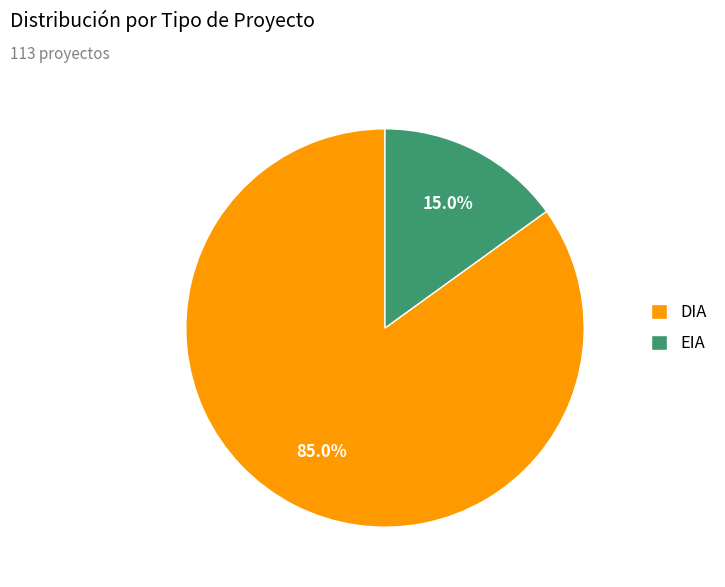

What percentage is the DIA slice, to the nearest percent?

85%